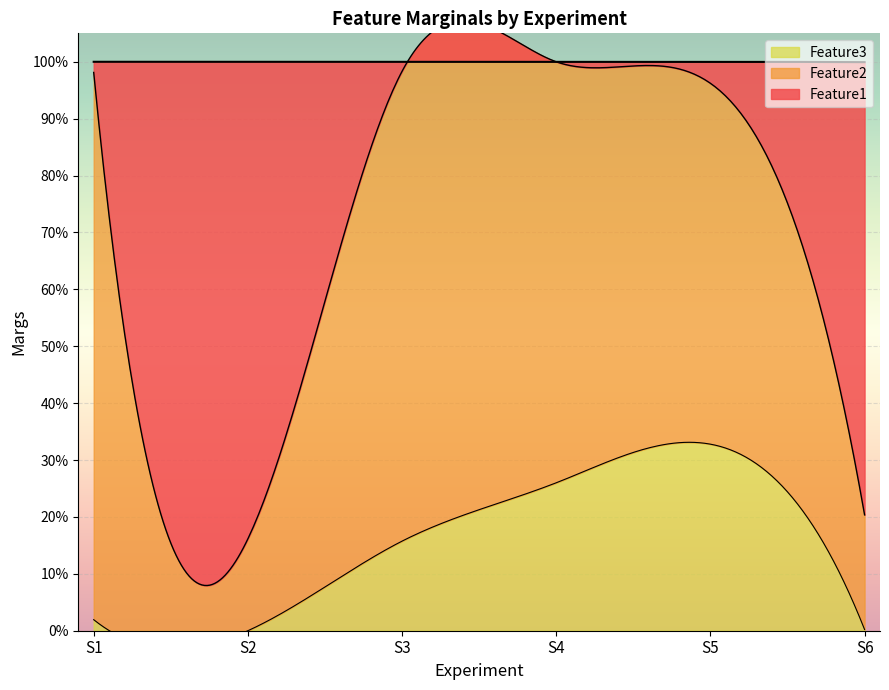

List the labels in order of Feature3 value, largest first.

S5, S4, S3, S1, S6, S2